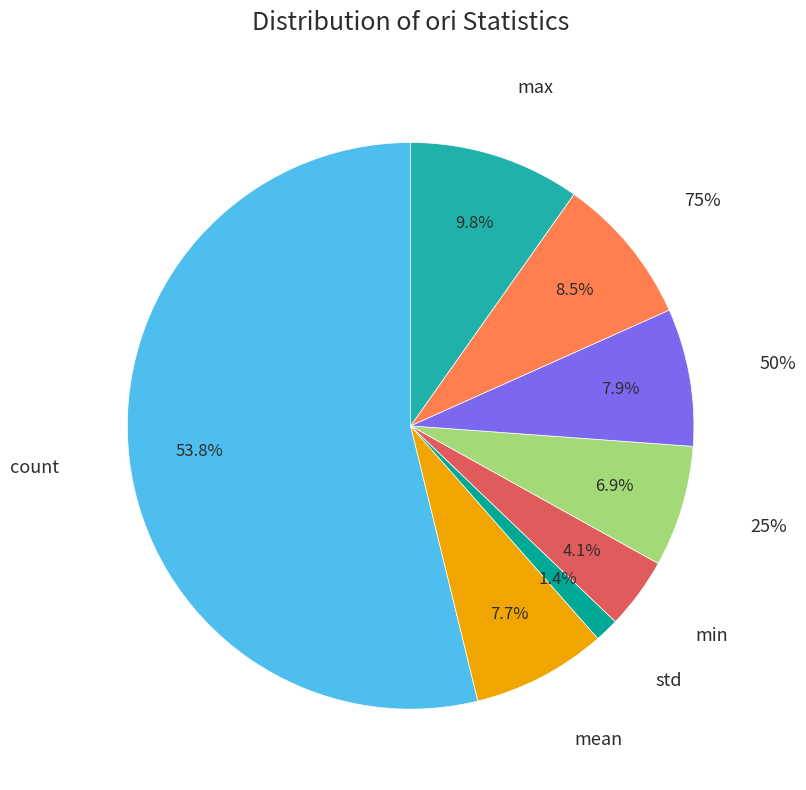

To the nearest percent, what is the average slice percentage?

12%